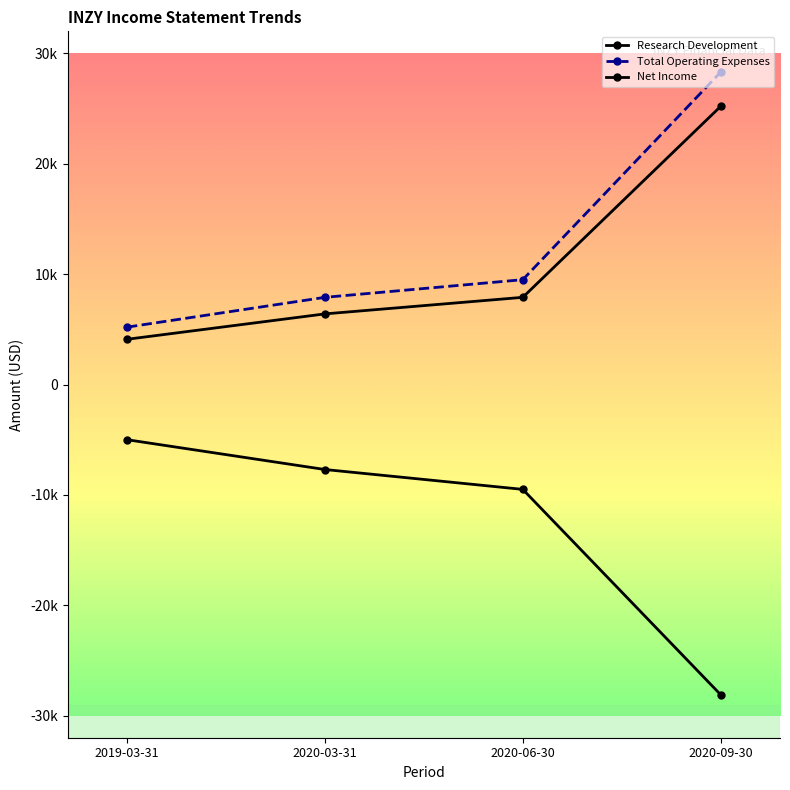

Where is Net Income nearest to the value -16550?

2020-06-30